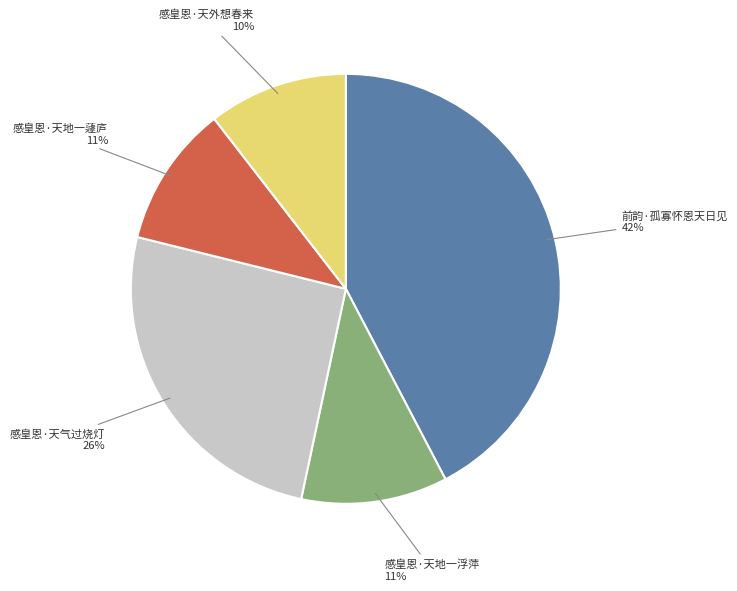

Which has a higher value, 感皇恩·天气过烧灯 or 感皇恩·天地一蘧庐?

感皇恩·天气过烧灯